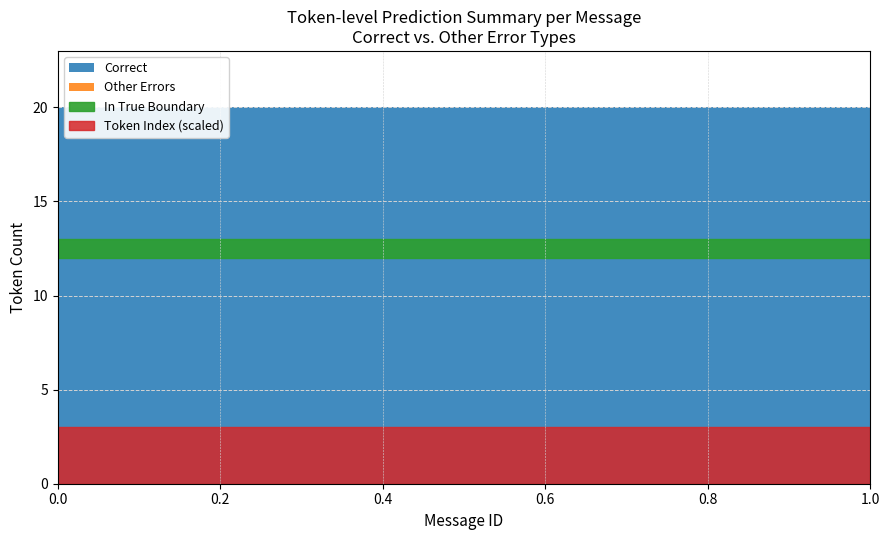

True or false: False Positive and Correct intersect in this chart.

False